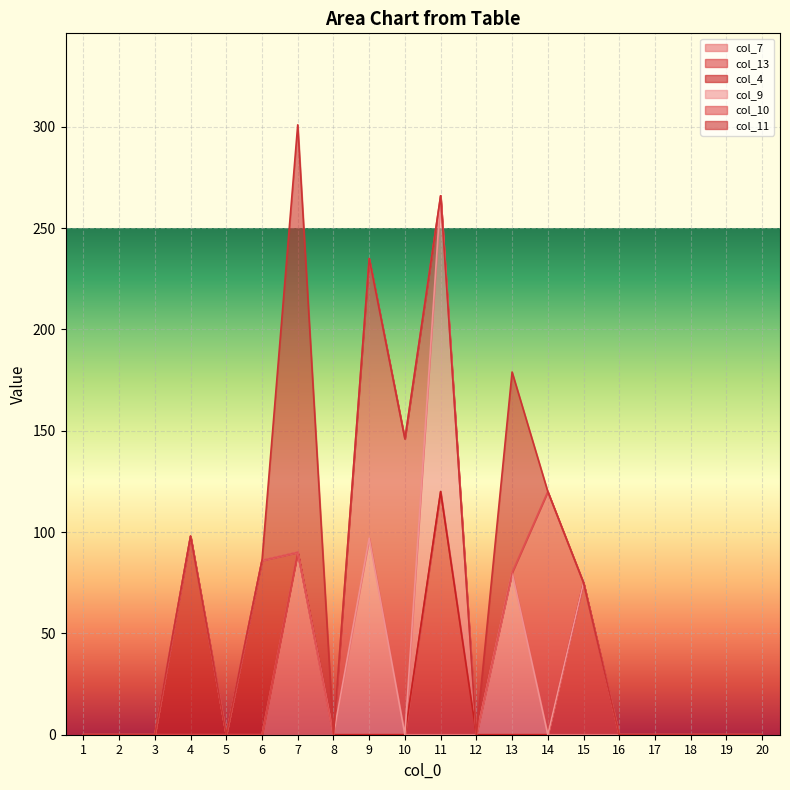

At which label does col_7 reach its peak?

7